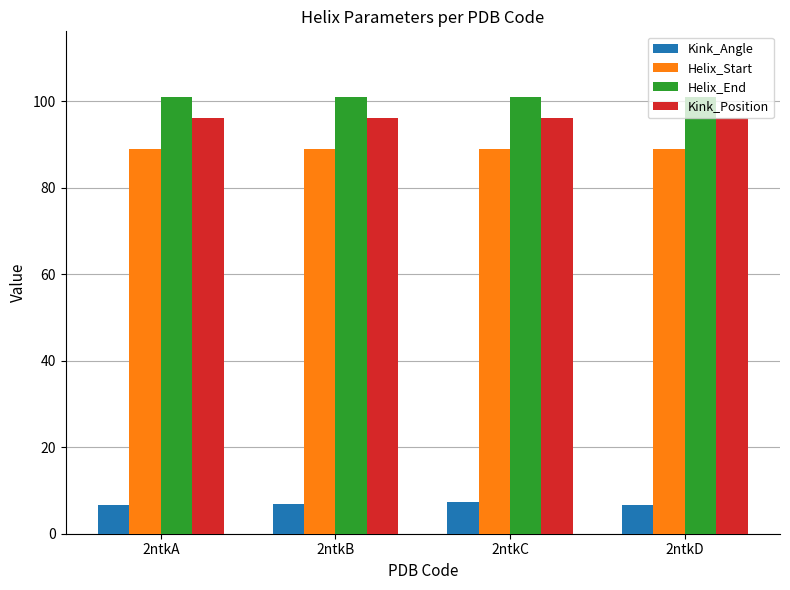

Rank the series by their maximum value, from lowest to highest.

Kink_Angle, Helix_Start, Kink_Position, Helix_End